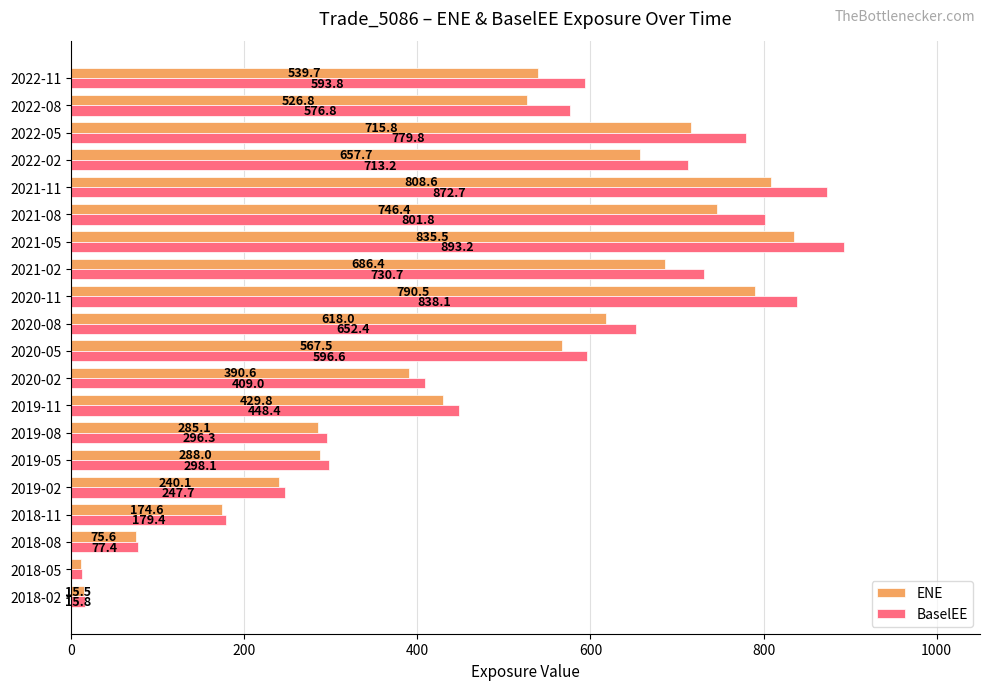

At which label does ENE reach its peak?

2021-05